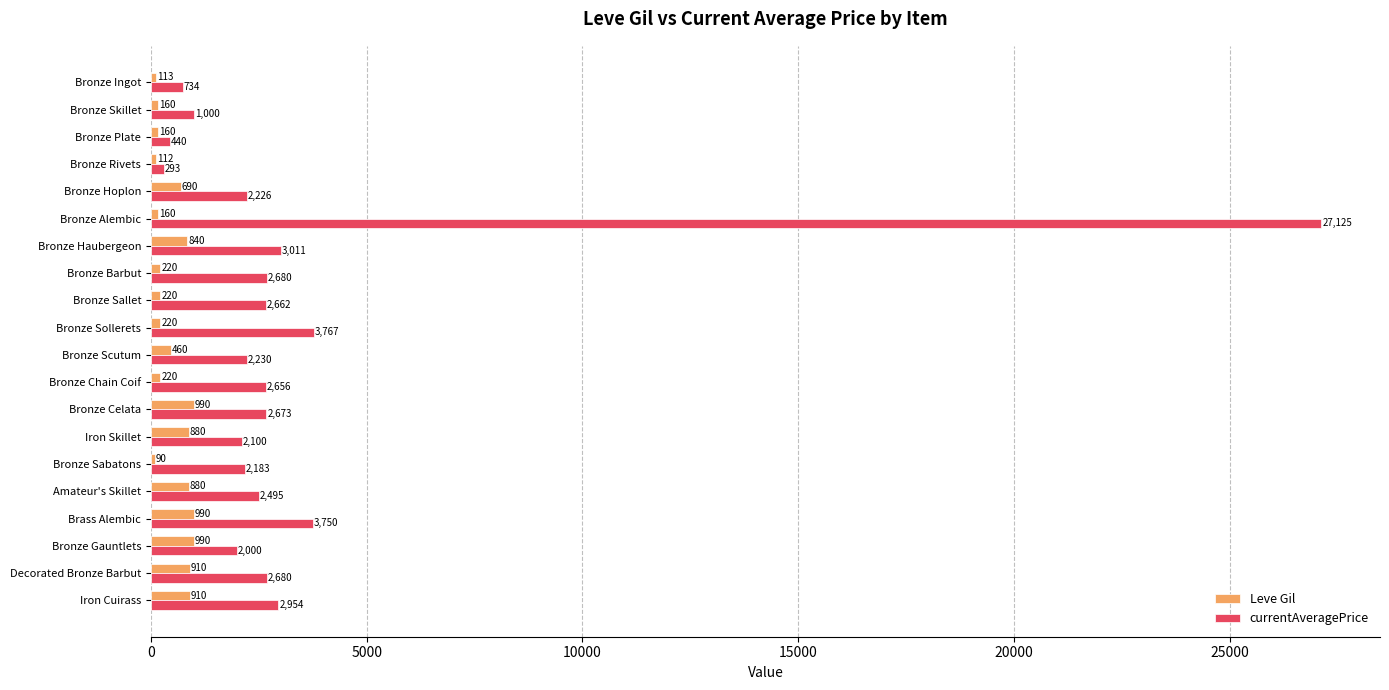

Which series has the largest range (max minus min)?

currentAveragePrice